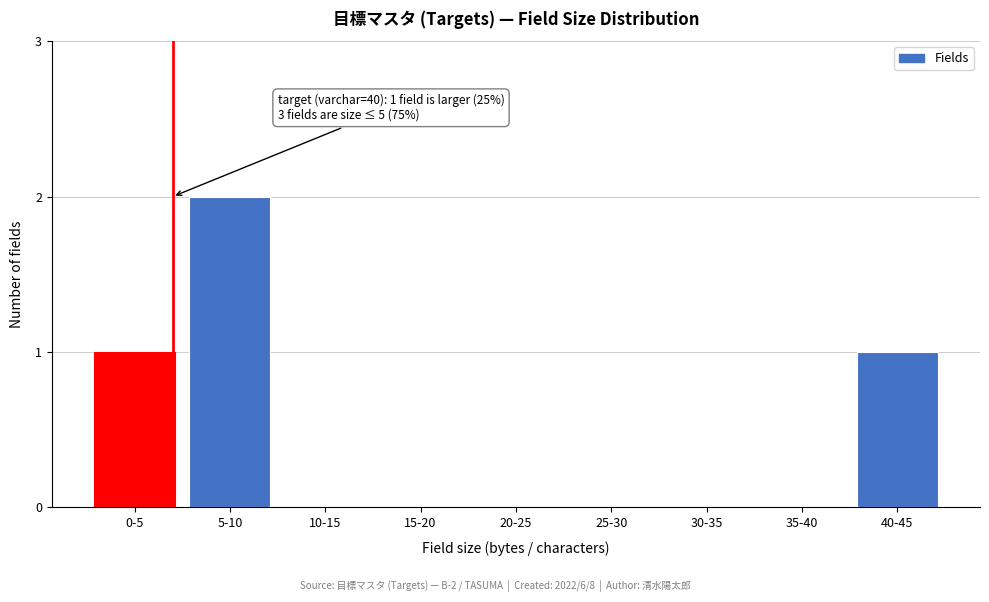

Reading left to right, transcribe all the data shown in this chart.

0-5=1	5-10=2	10-15=0	15-20=0	20-25=0	25-30=0	30-35=0	35-40=0	40-45=1